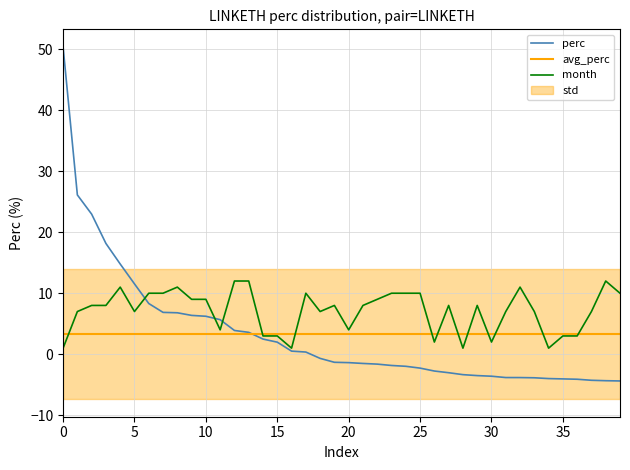

The perc series shows 50.3 at 0. True or false?

True